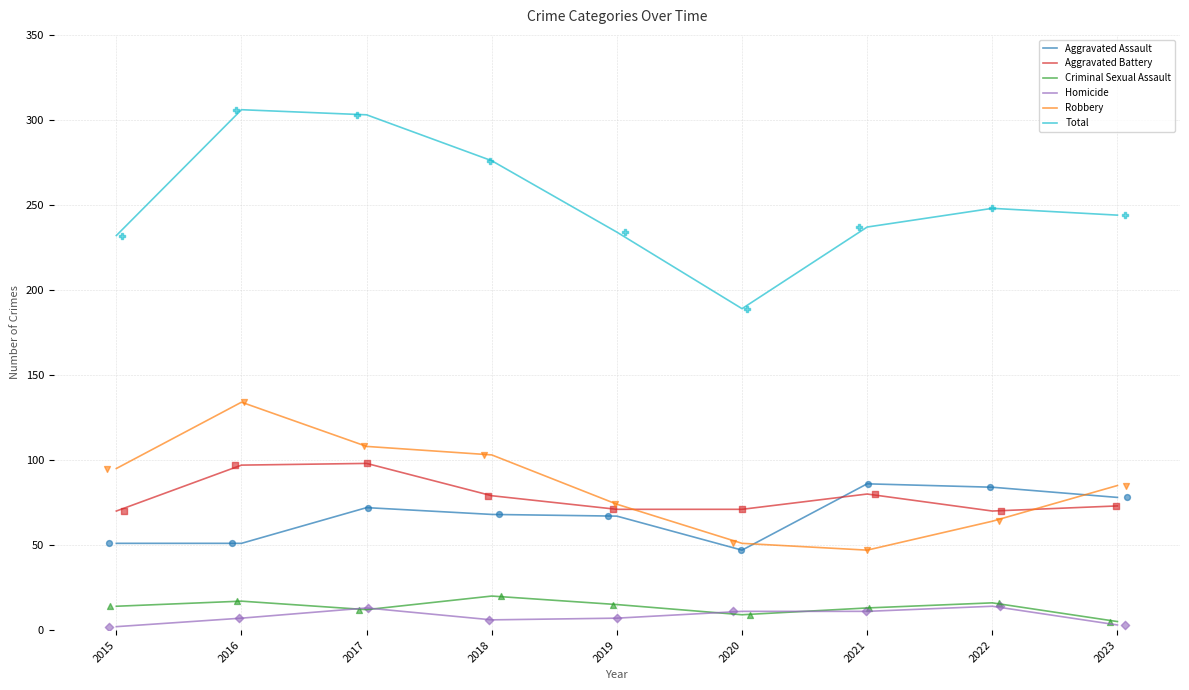

What is the total value across all series at 2017?

606